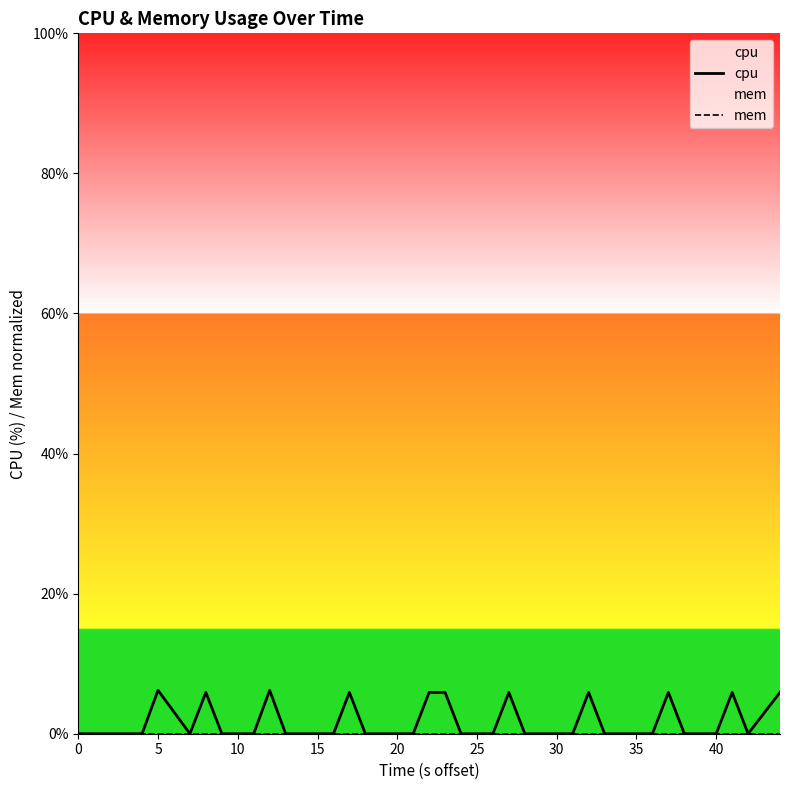

What are all the series names shown in the legend?

cpu, mem